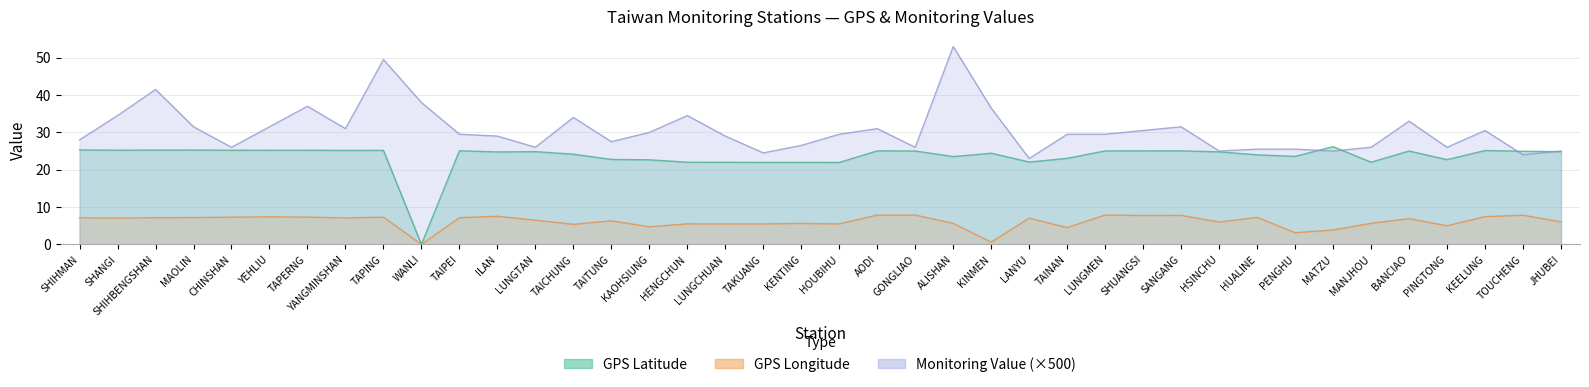

True or false: Monitoring Value has a value of 10.7 at KAOHSIUNG.

False